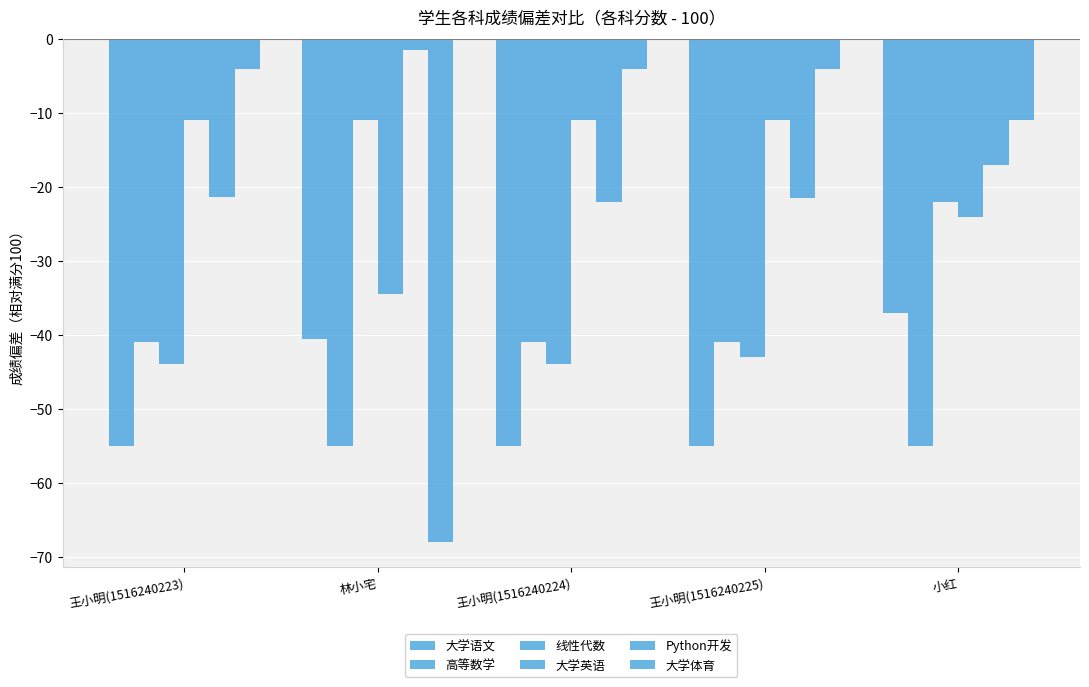

What is the spread (max minus min) of values at 林小宅?

66.5